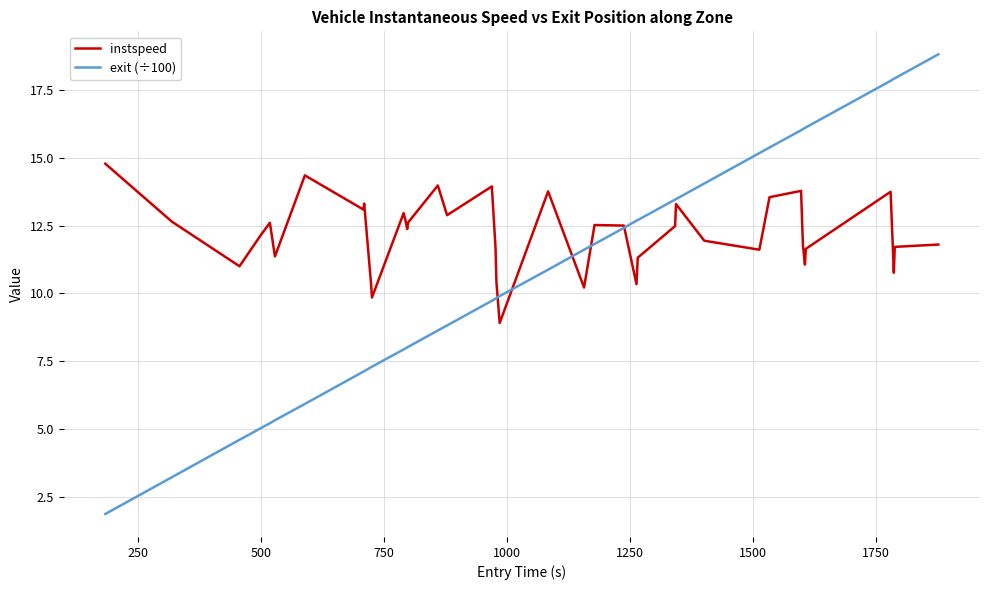

What is the minimum value shown in the chart?

1.9